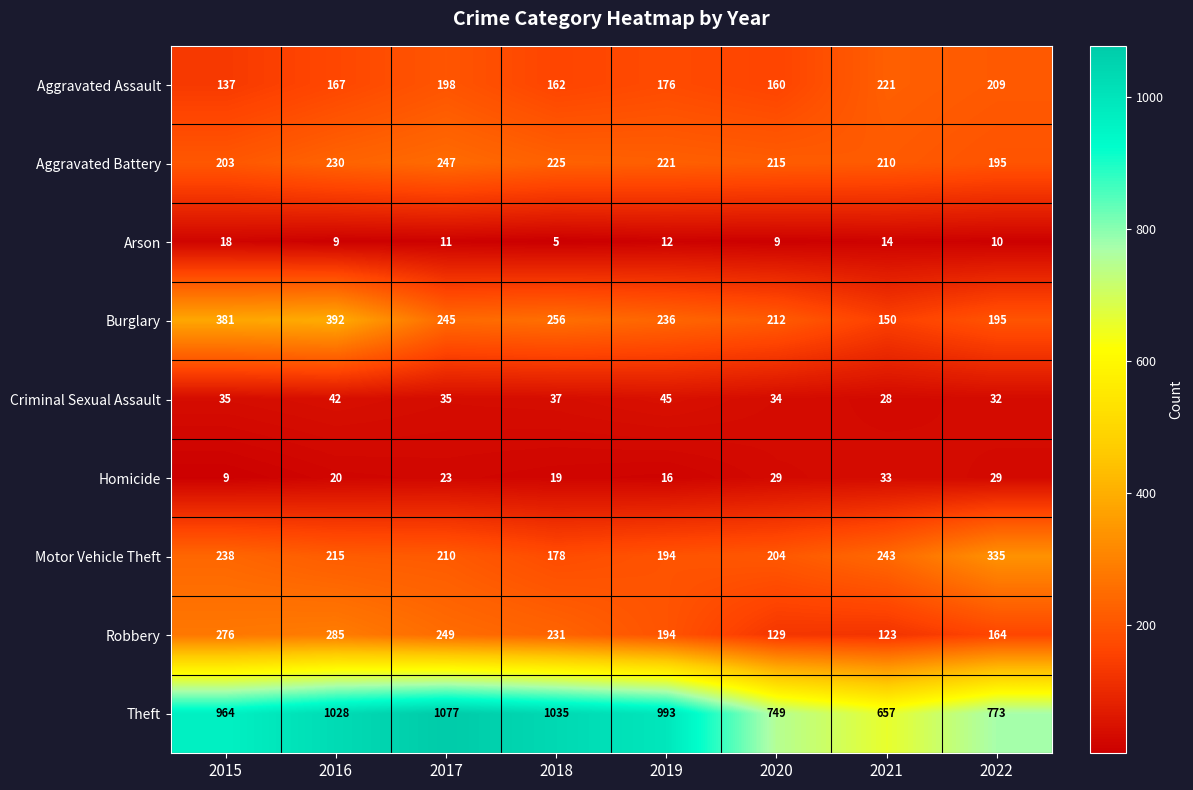

Which series has the largest total across all categories?

Theft